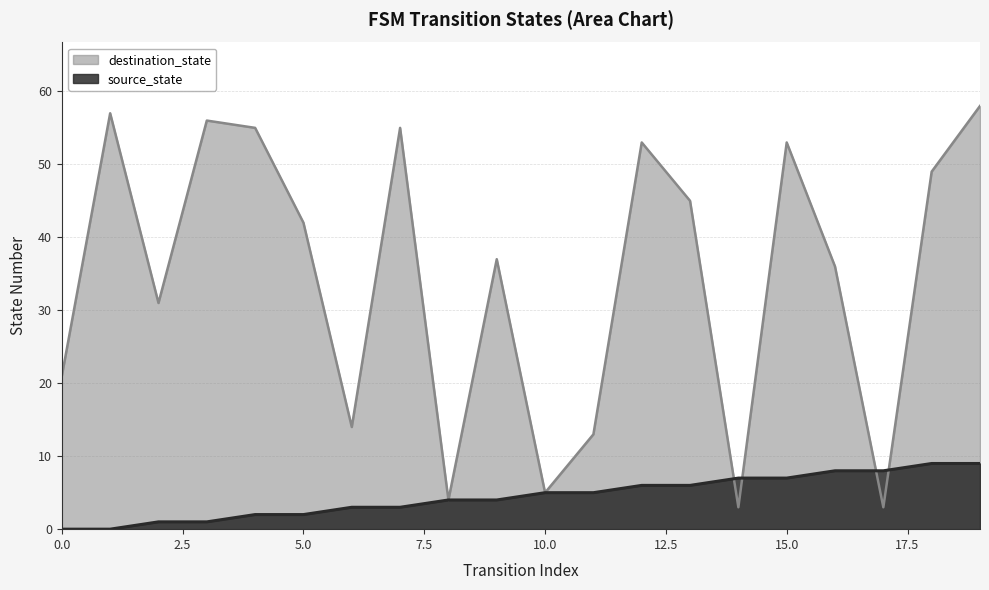

What is the lowest value of the destination_state series?

3